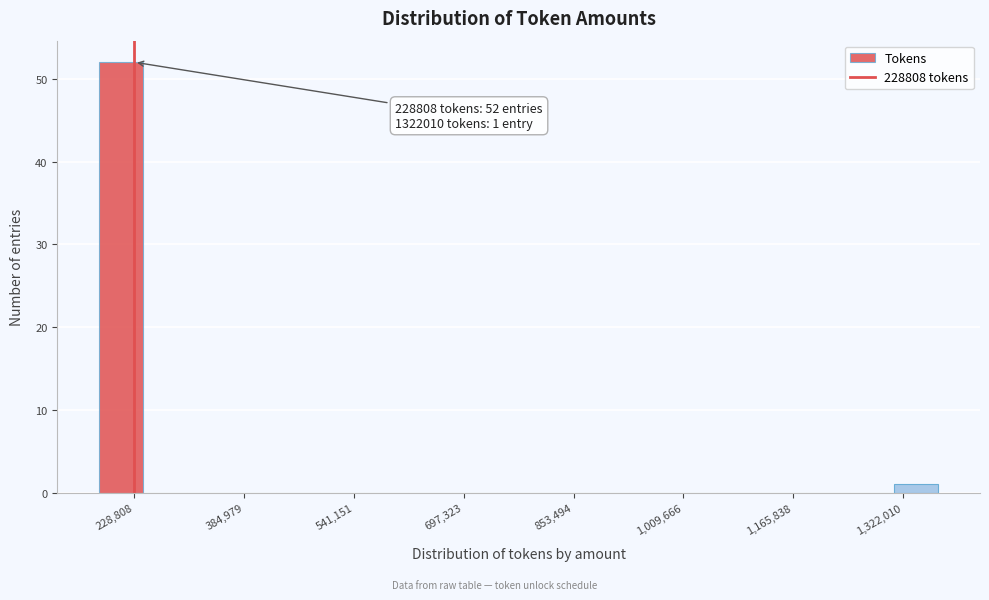

Around what value on the x-axis is the tallest bar? Give the approximate position of its centre, as read against the axis.

220000